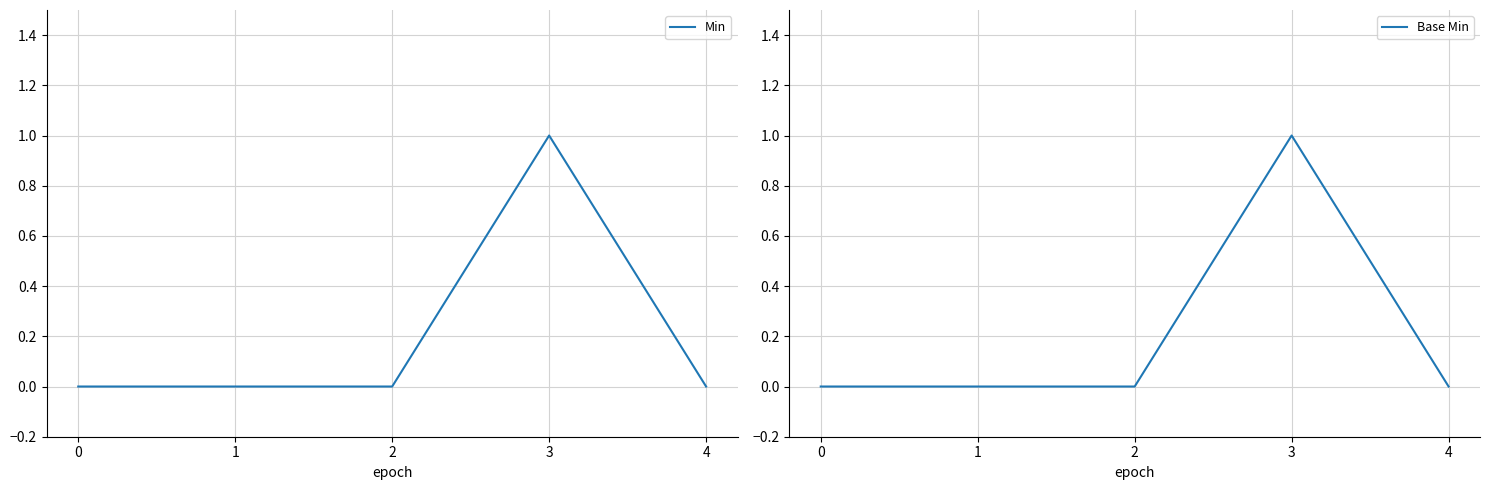

True or false: Min has a value of 0 at 1.

True